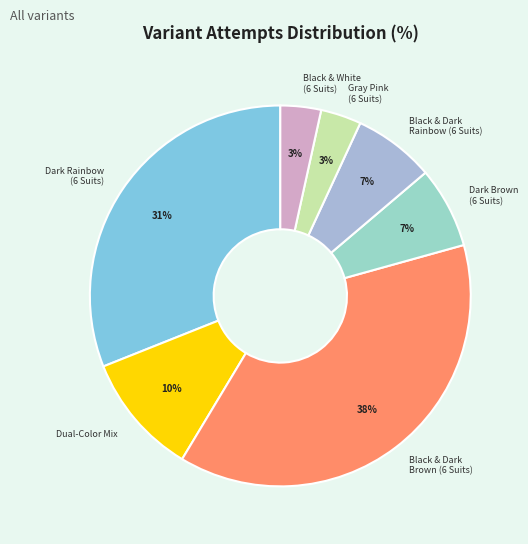

Does any single category account for the majority?

No